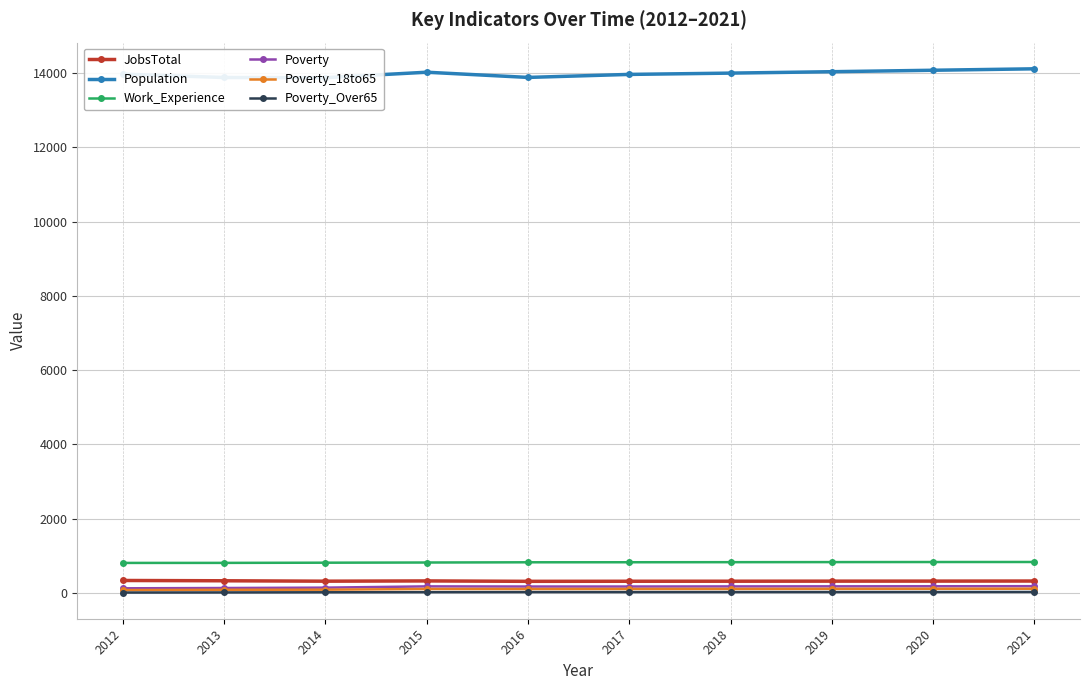

Which series changed the most between 2012 and 2020?

Population